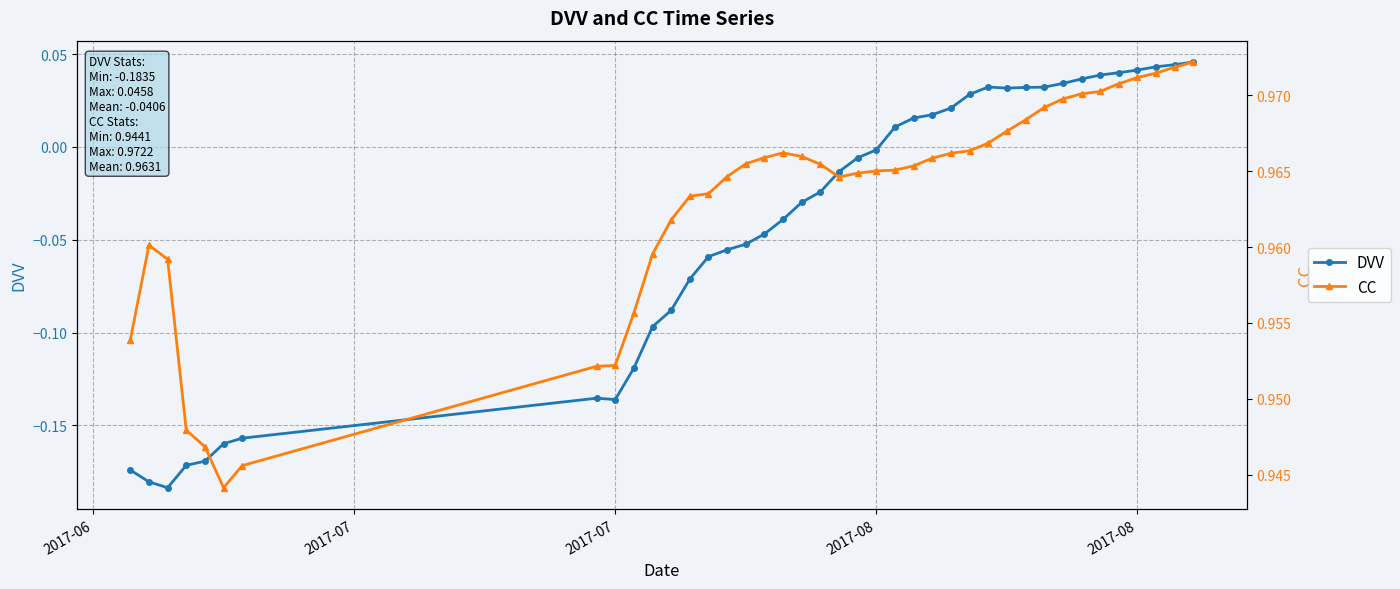

Reading left to right, list all the values displayed in this chart.

DVV: -0.2	-0.2	-0.2	-0.2	-0.2	-0.2	-0.2	-0.1	-0.1	-0.1	-0.1	-0.1	-0.1	-0.1	-0.1	-0.1	-0.0	-0.0	-0.0	-0.0	-0.0	-0.0	-0.0	0.0	0.0	0.0	0.0	0.0	0.0	0.0	0.0	0.0	0.0	0.0	0.0	0.0	0.0	0.0	0.0	0.0
CC: 1.0	1.0	1.0	0.9	0.9	0.9	0.9	1.0	1.0	1.0	1.0	1.0	1.0	1.0	1.0	1.0	1.0	1.0	1.0	1.0	1.0	1.0	1.0	1.0	1.0	1.0	1.0	1.0	1.0	1.0	1.0	1.0	1.0	1.0	1.0	1.0	1.0	1.0	1.0	1.0